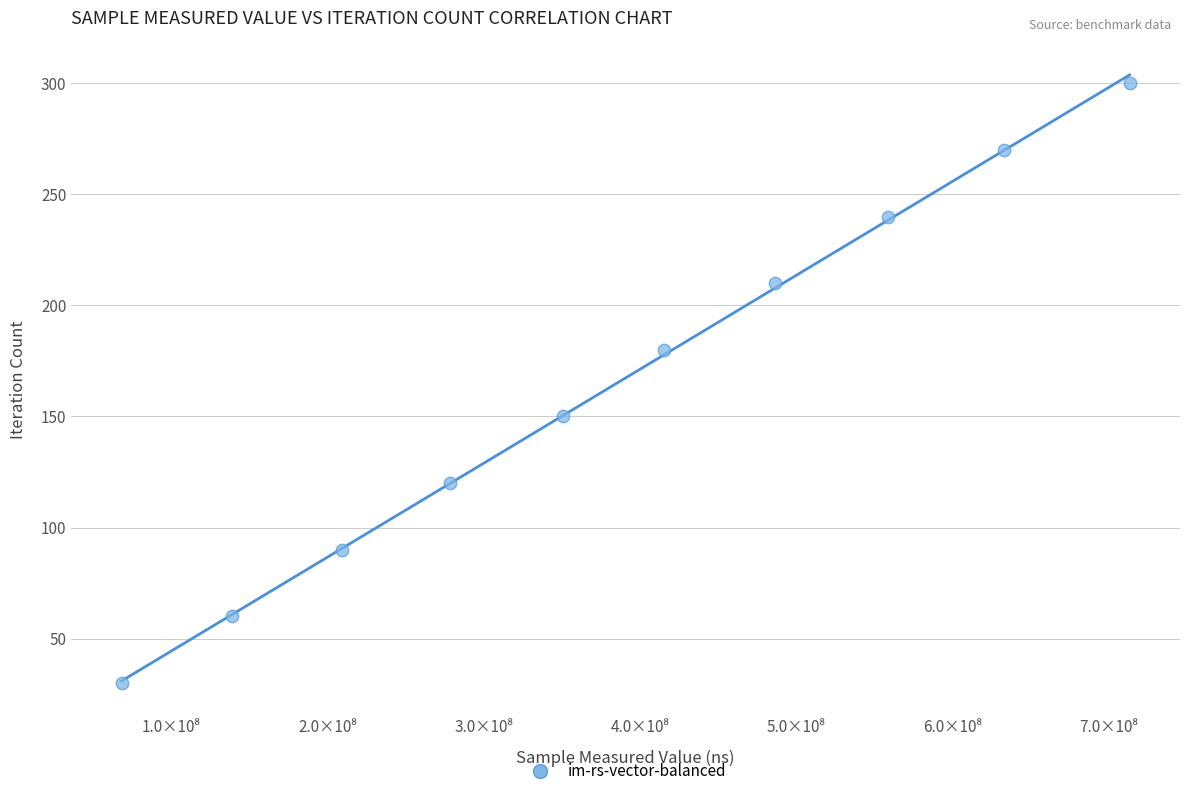

What is the average Y value?

165